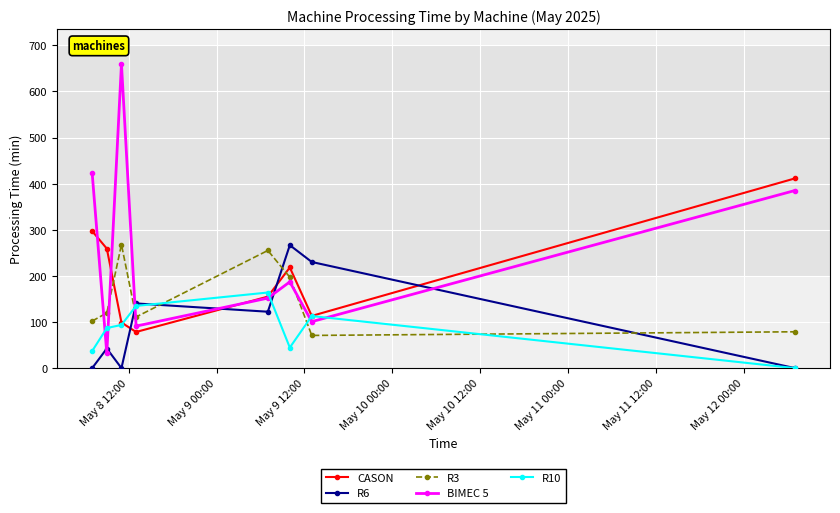

True or false: CASON has more than 0 points higher than both neighbors.

True